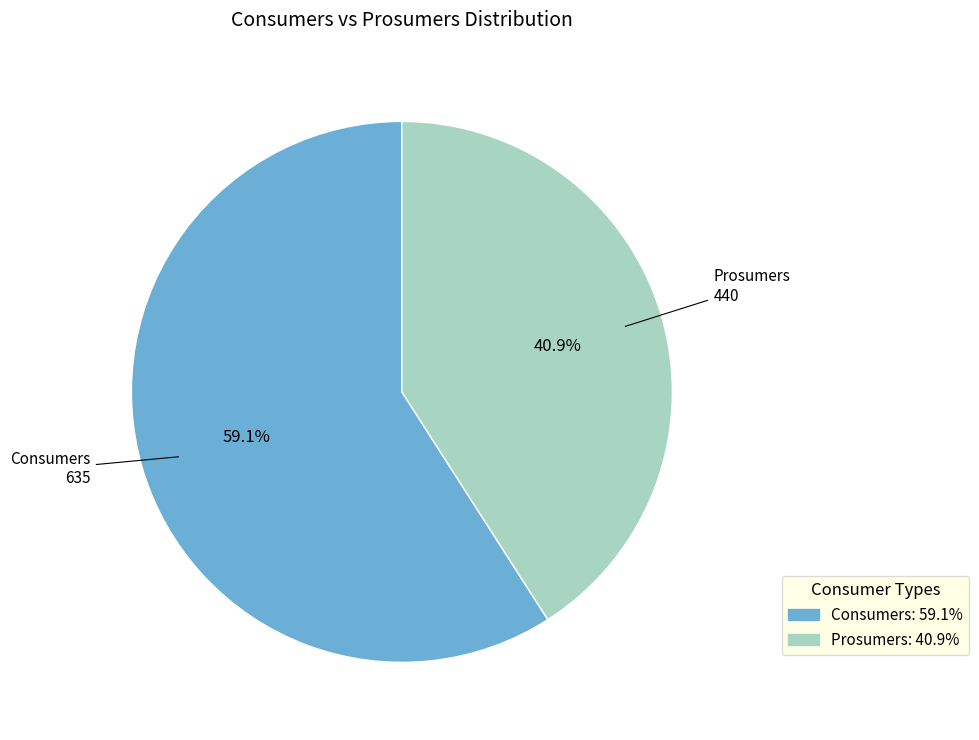

To the nearest percent, what is the average slice percentage?

50%